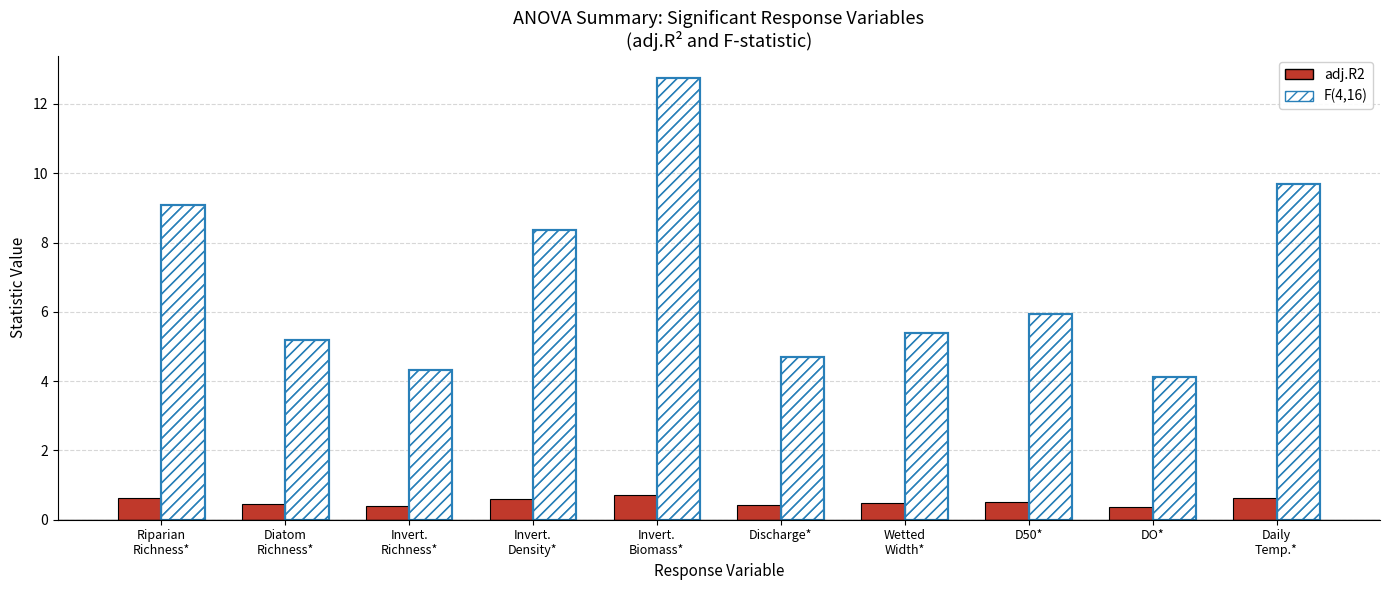

What is the value of the adj.R2 bar at the 10th from the left?

0.6